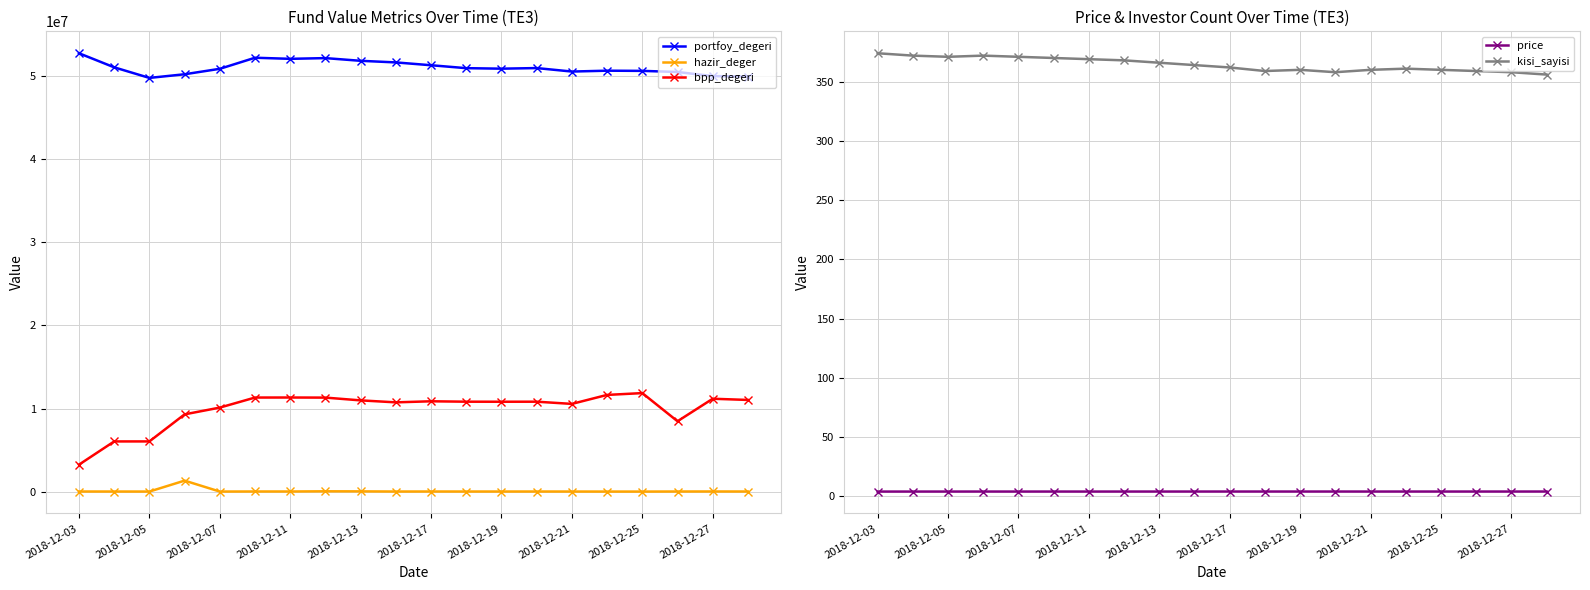

Is the value of bpp_degeri at 2018-12-03 greater than the value of portfoy_degeri at 2018-12-17?

No